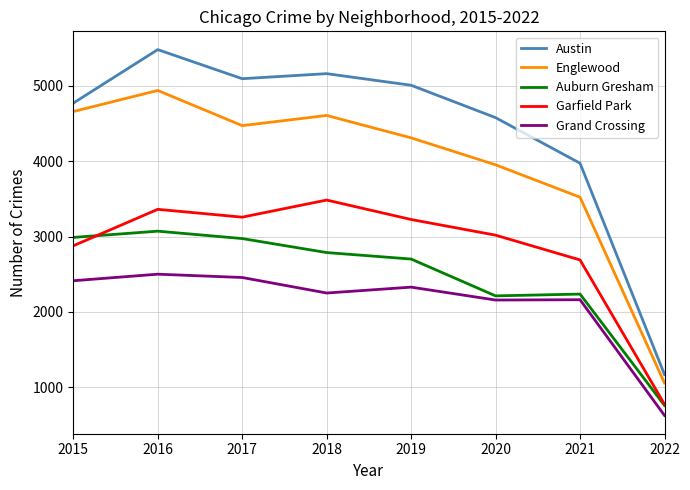

True or false: Grand Crossing has a value of 2161 at 2021.

True